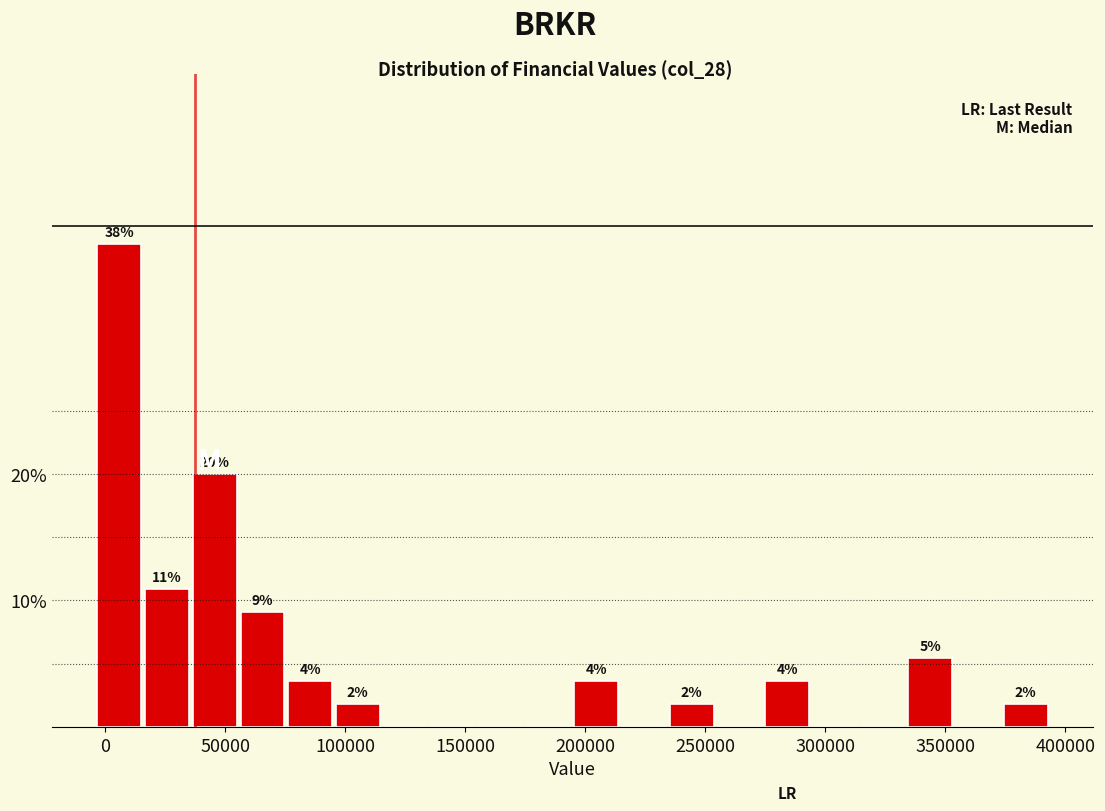

Read against the x-axis, roughly where is the centre of the tallest bar?

5000